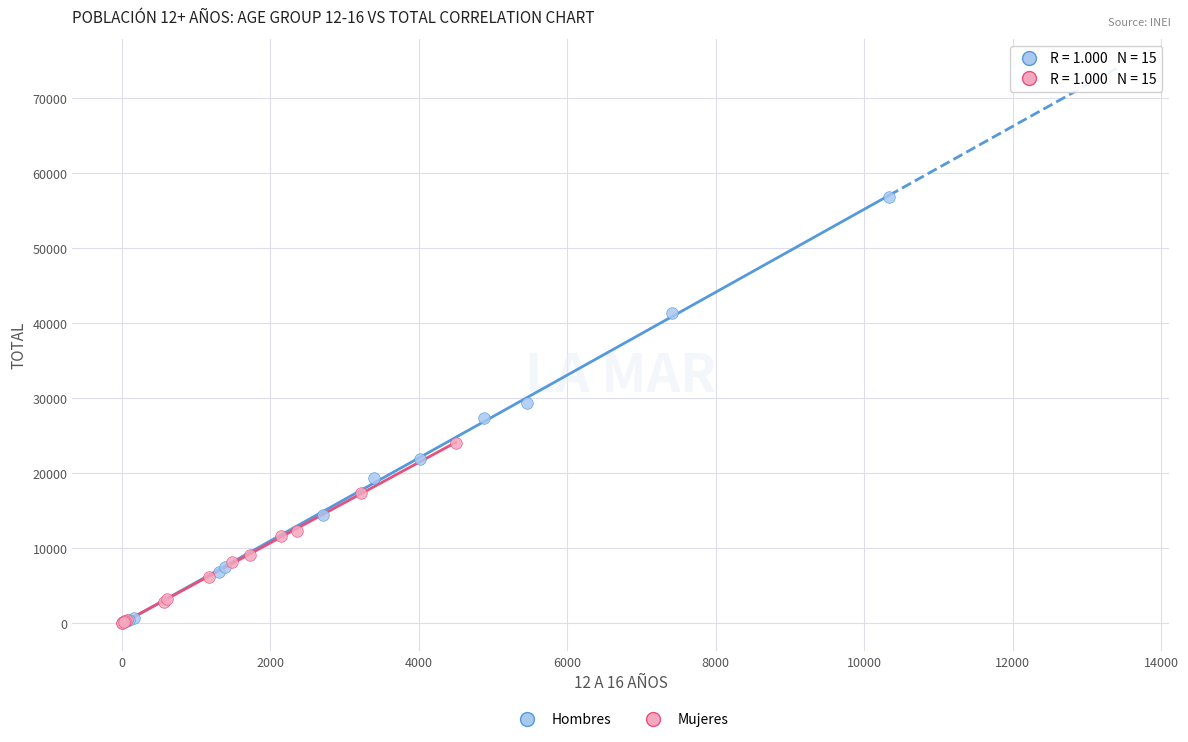

Which series contains the highest Y value?

Hombres